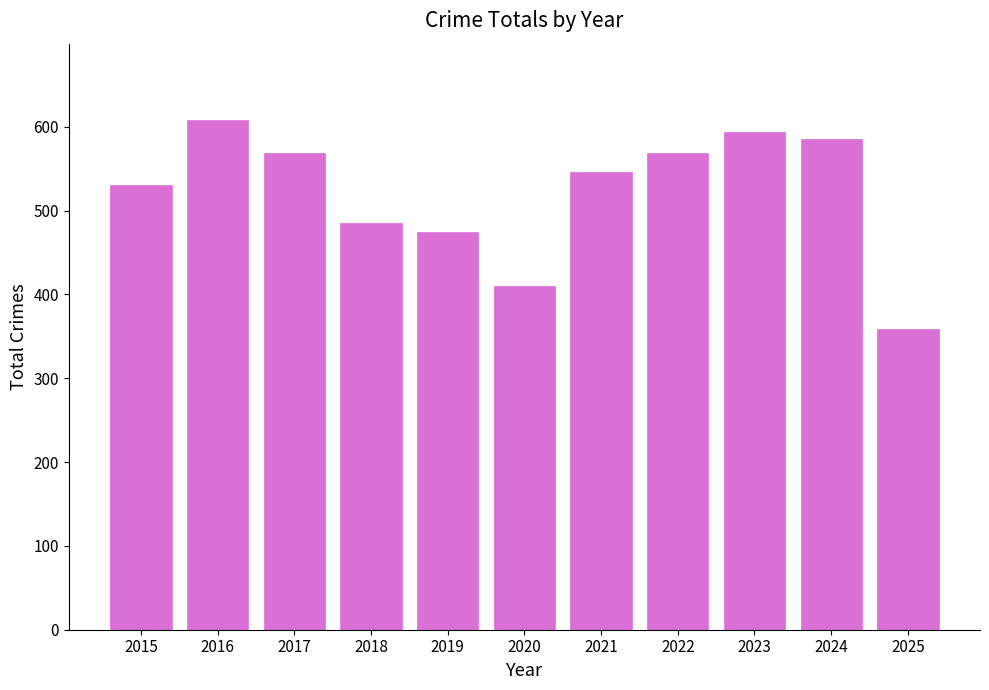

At which category does the chart reach its minimum across all series?

2025